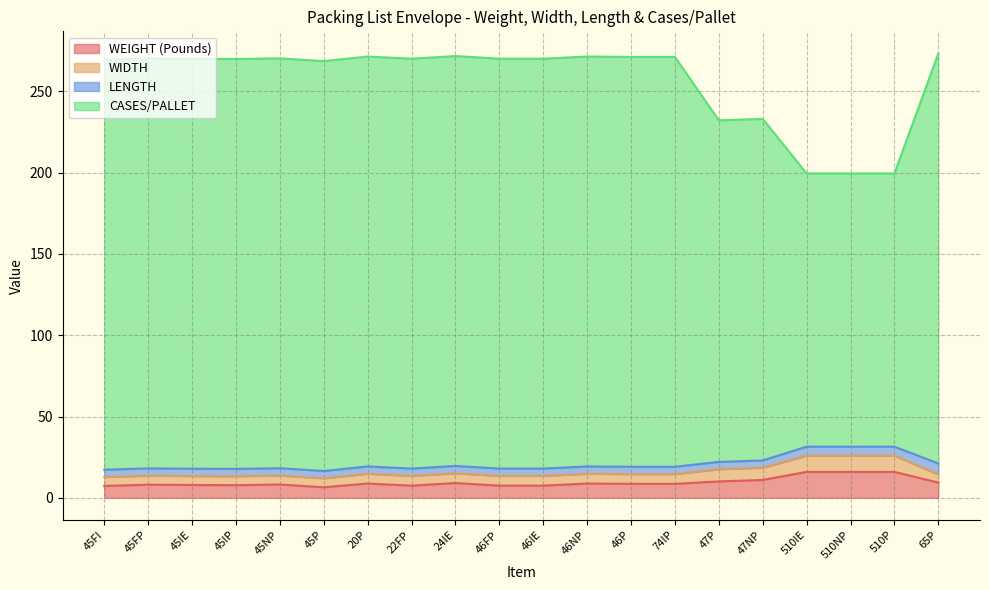

At which category is the sum across all series the highest?

65P